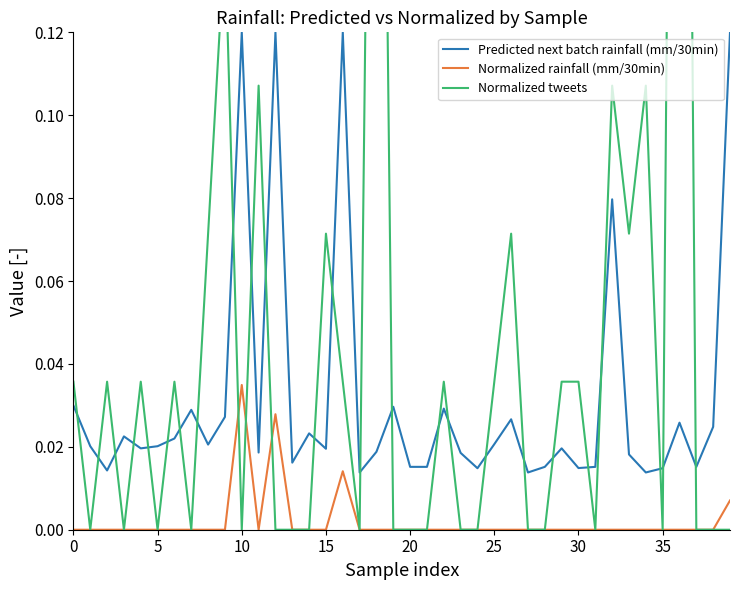

True or false: Normalized tweets has a value of 0.1 at 26.

True